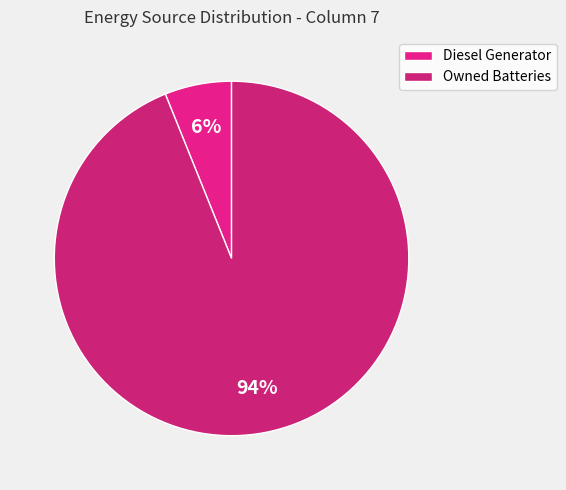

What is the largest slice in the pie chart?

Owned Batteries